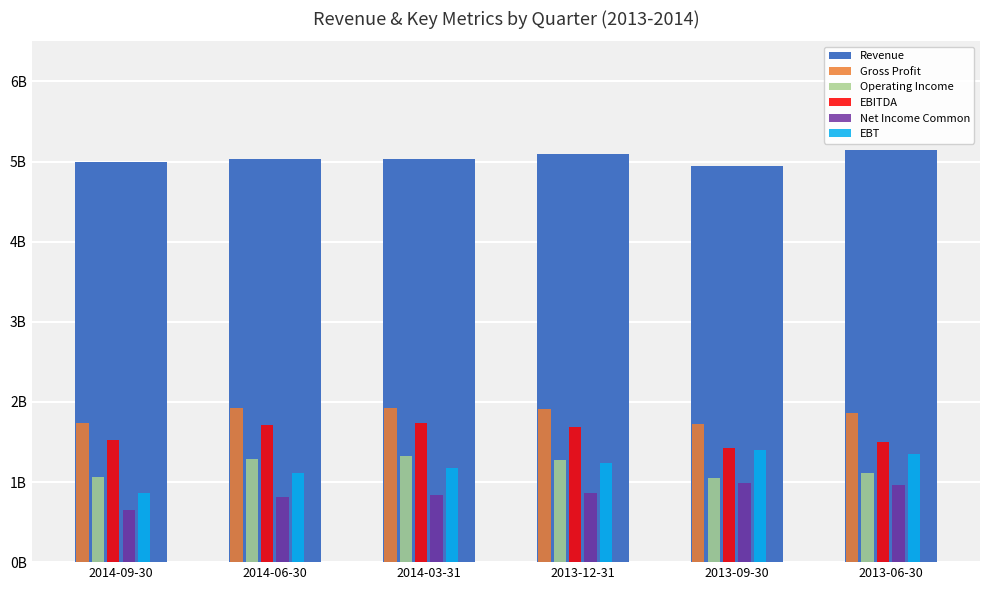

What are all the series names shown in the legend?

Revenue, Gross Profit, Operating Income, EBITDA, Net Income Common, EBT